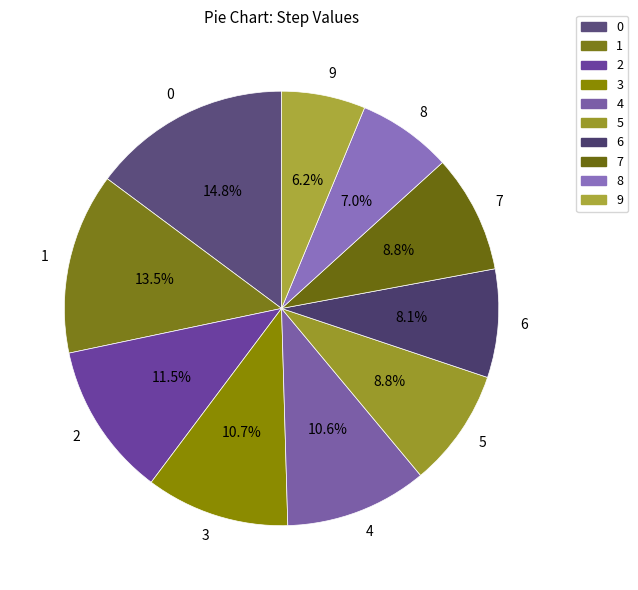

Which category has the smallest portion of the pie?

9